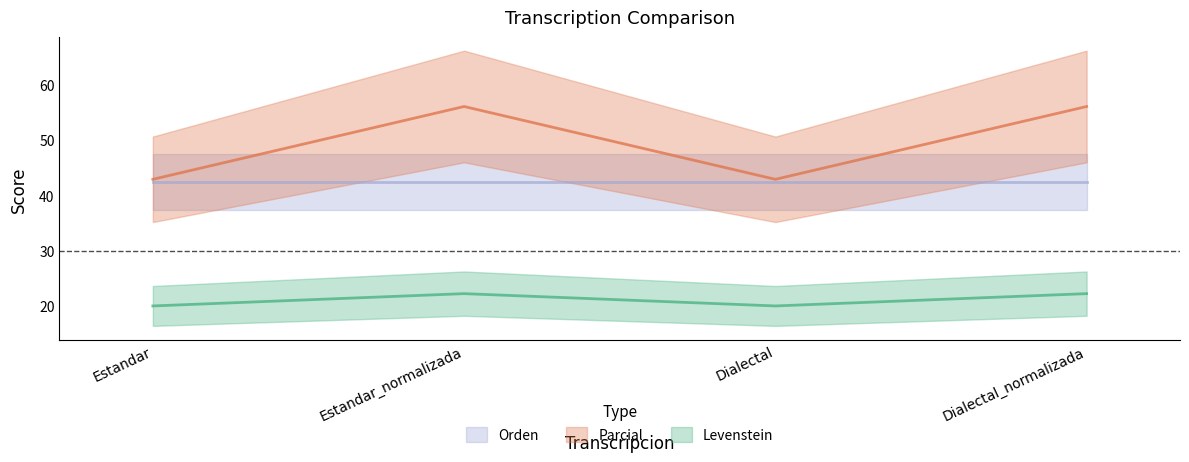

What is the greatest value displayed?

56.0